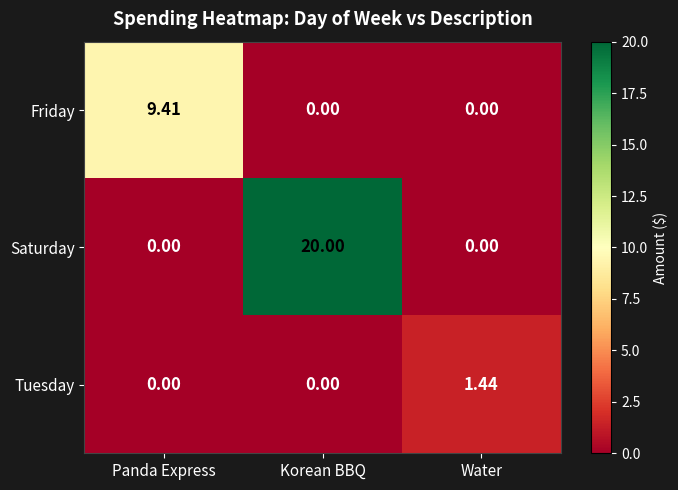

Between Korean BBQ and Water, which series saw the biggest shift?

Saturday